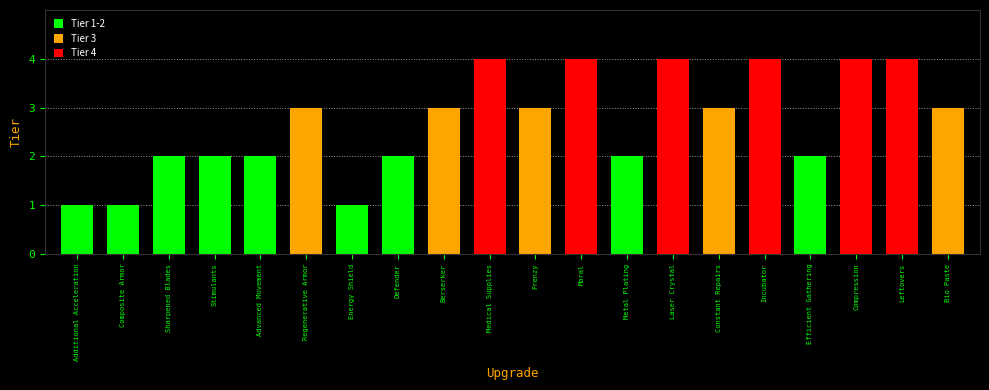

What is the difference between the maximum and second lowest values?

3